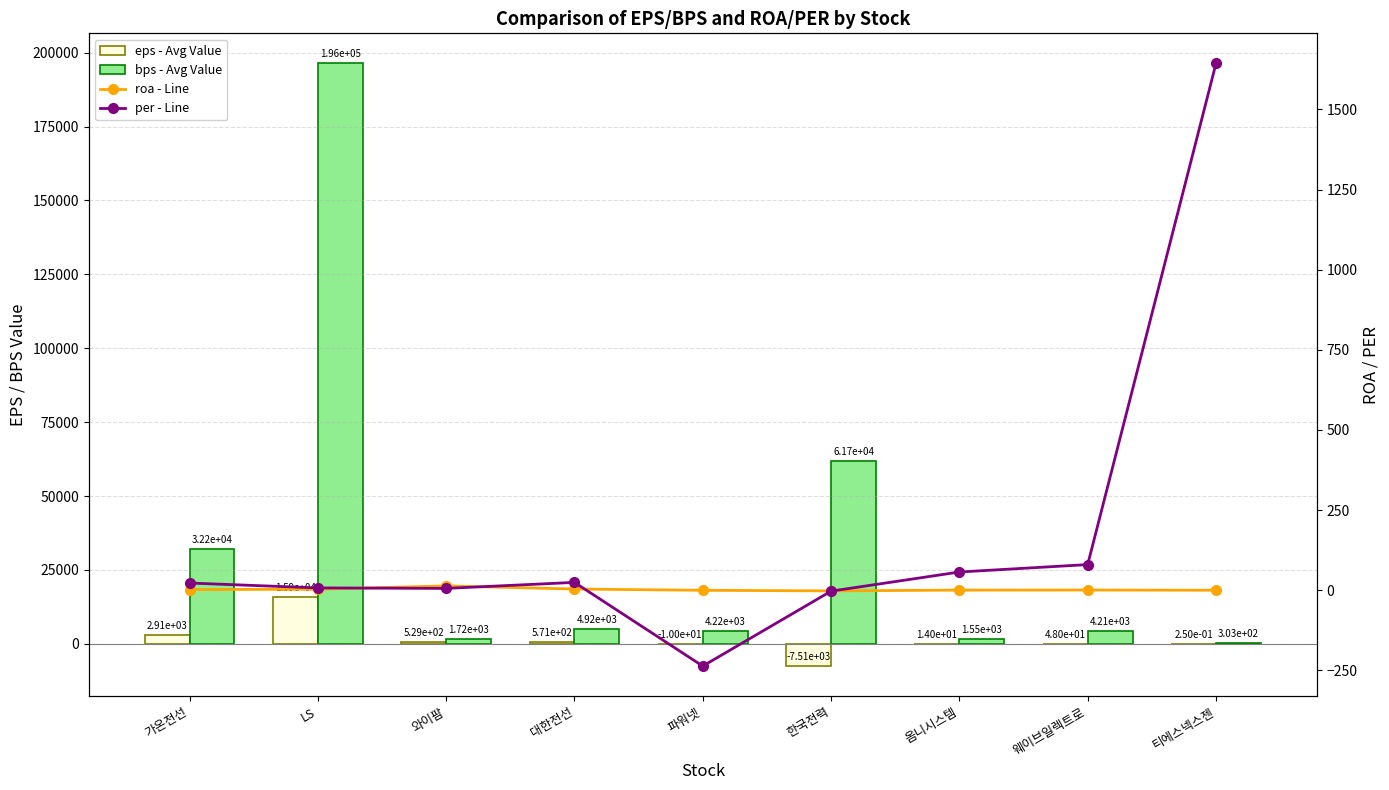

What is the difference between the maximum and minimum values in the bps - Avg Value series?

196041.1